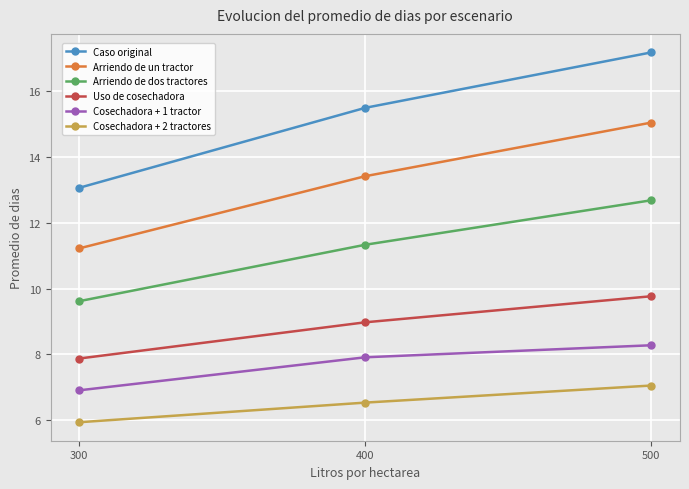

At which label does Uso de cosechadora first exceed 8?

400